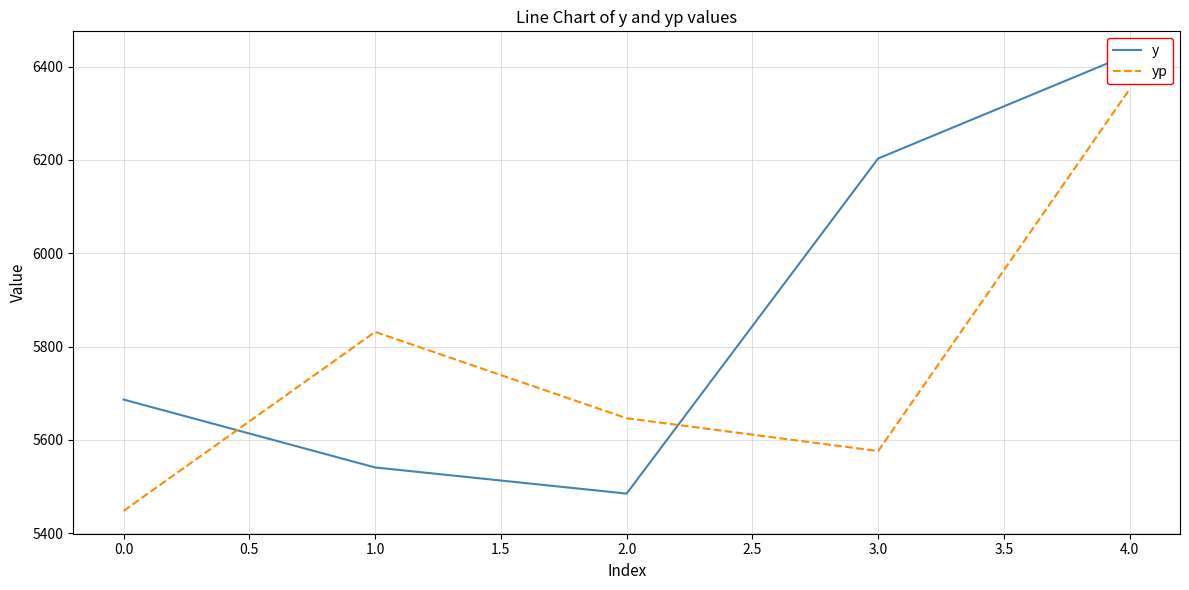

What is the highest value of the yp series?

6351.6